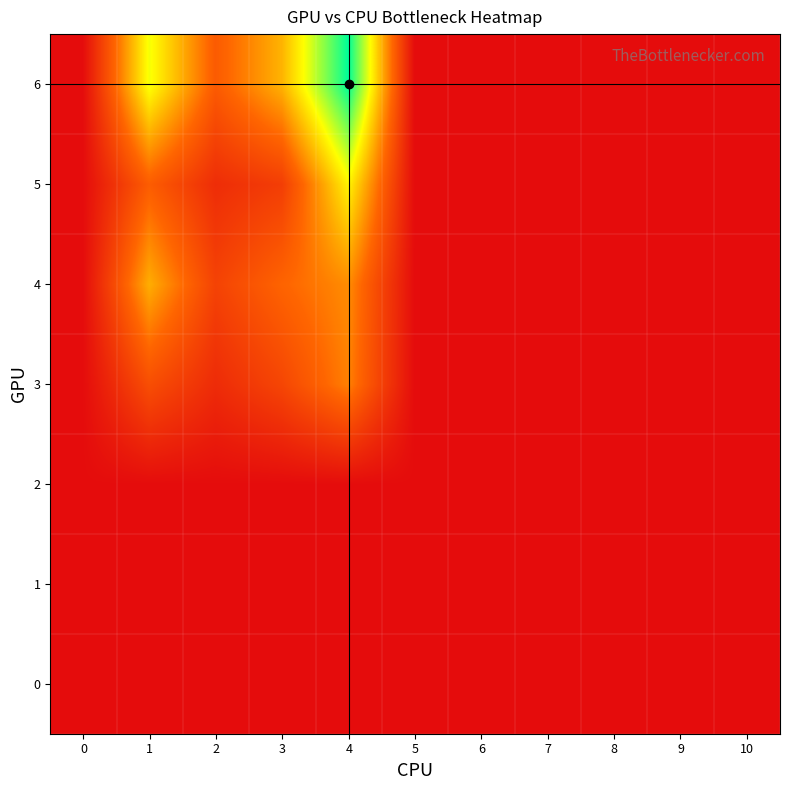

Reading left to right, what are all the values shown in this chart?

0: 0=0	1=0	2=0	3=0	4=0	5=0	6=0	7=0	8=0	9=0	10=0
1: 0=0	1=0	2=0	3=0	4=0	5=0	6=0	7=0	8=0	9=0	10=0
2: 0=0	1=0	2=0	3=0	4=0	5=0	6=0	7=0	8=0	9=0	10=0
3: 0=0	1=40	2=19	3=35	4=64	5=0	6=0	7=0	8=0	9=0	10=0
4: 0=0	1=80	2=33	3=53	4=68	5=0	6=0	7=0	8=0	9=0	10=0
5: 0=0	1=49	2=20	3=30	4=105	5=0	6=0	7=0	8=0	9=0	10=0
6: 0=0	1=111	2=48	3=82	4=163	5=0	6=0	7=0	8=0	9=0	10=0